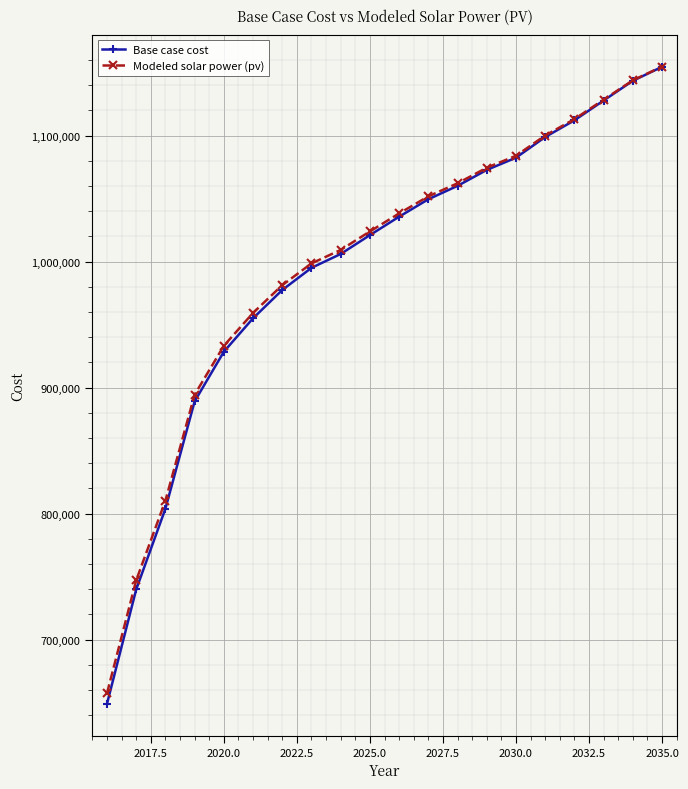

What is the value of the Modeled solar power (pv) point at the 10th from the left?

1023913.1